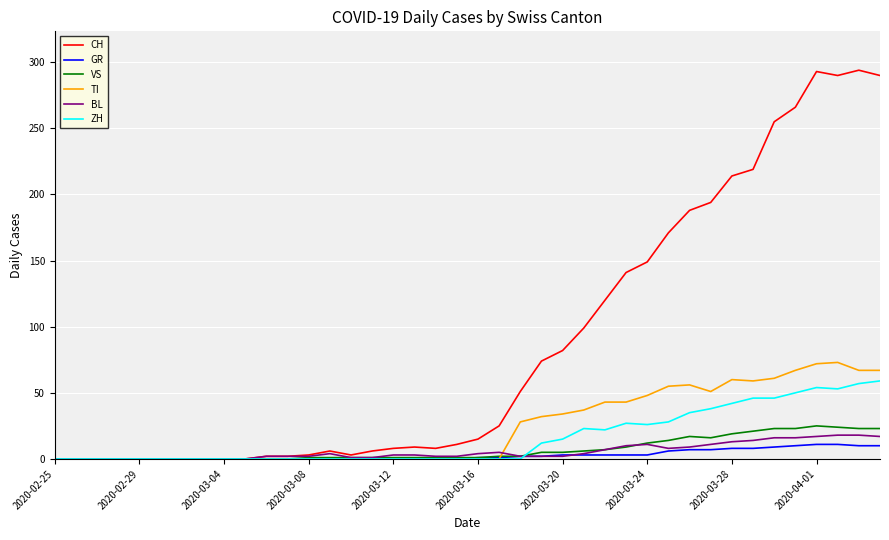

What is the maximum value shown in the chart?

294